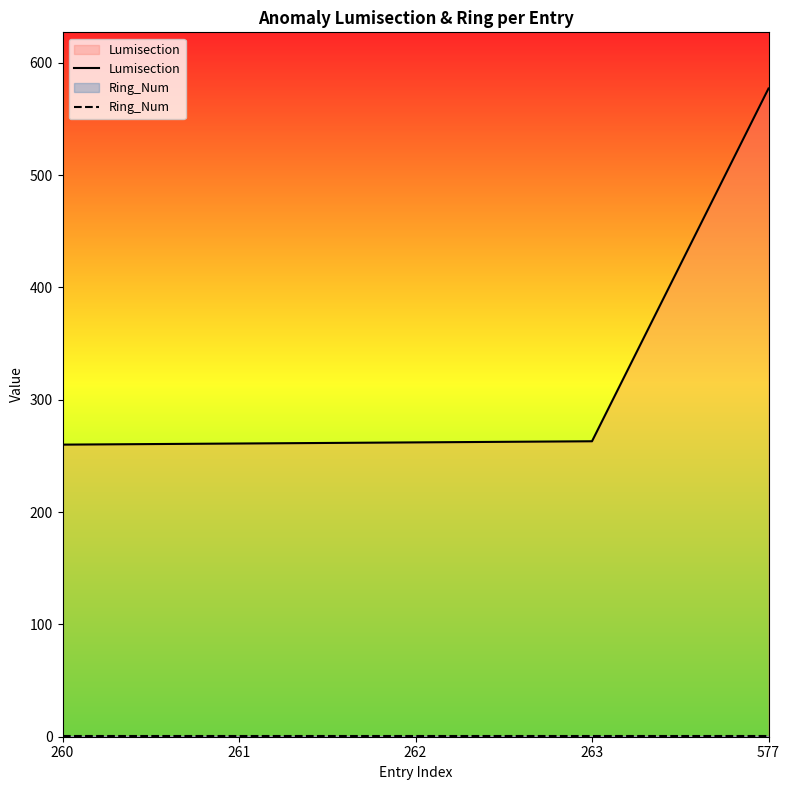

At 261, list the series in order from largest to smallest.

Lumisection, Ring_Num